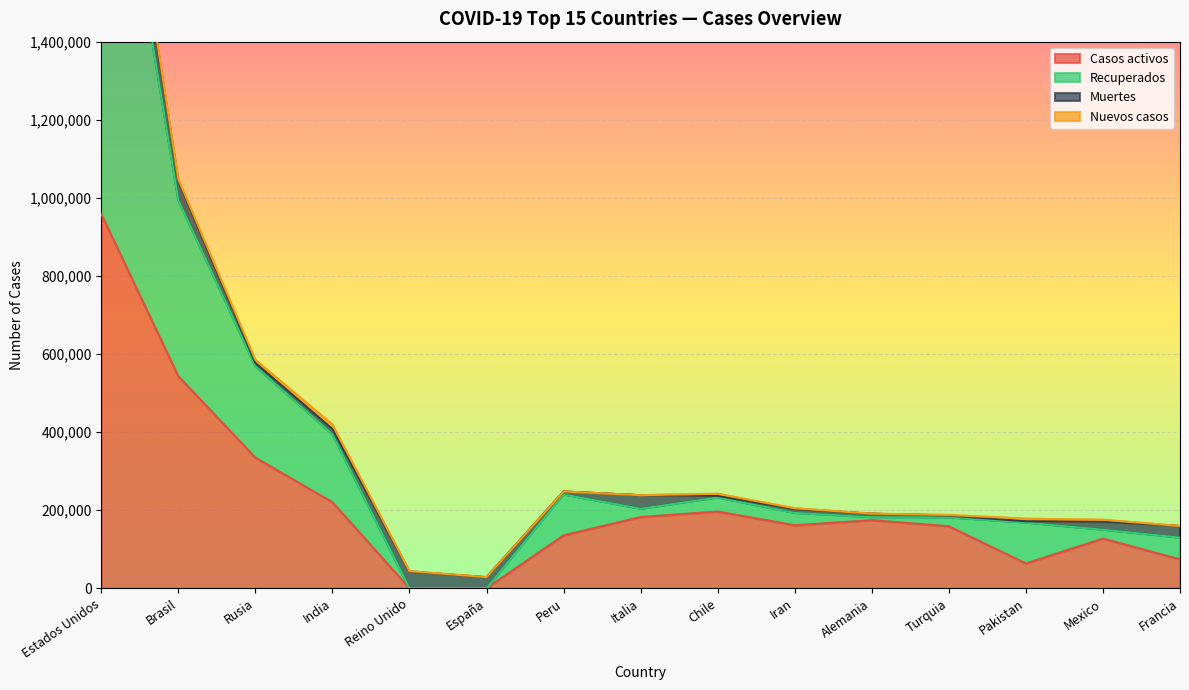

True or false: Nuevos casos and Recuperados intersect in this chart.

True